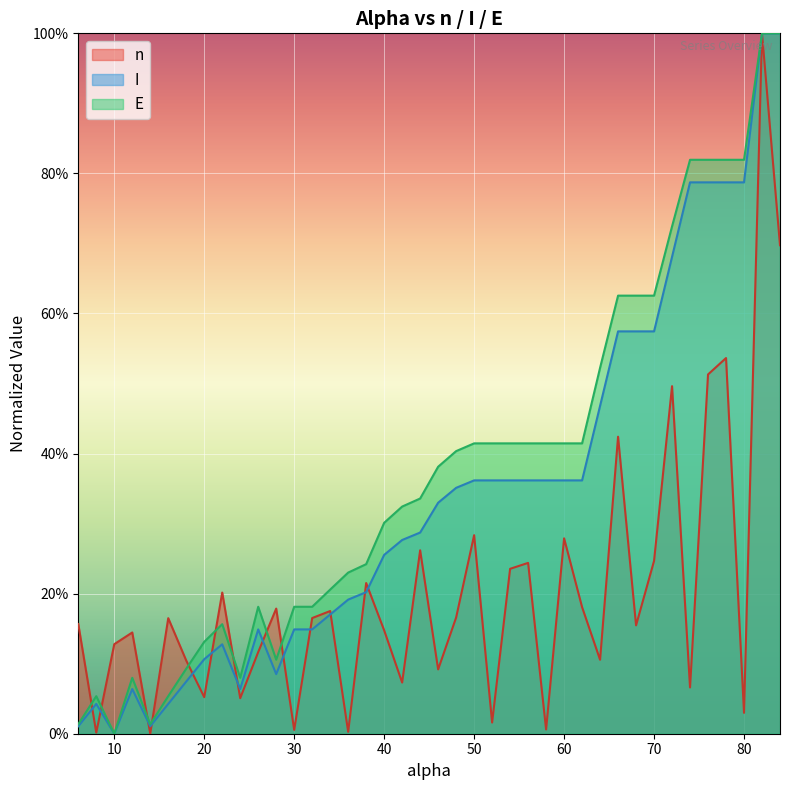

List the labels in order of E value, largest first.

82, 84, 74, 76, 78, 80, 72, 66, 68, 70, 64, 50, 52, 54, 56, 58, 60, 62, 48, 46, 44, 42, 40, 38, 36, 34, 26, 30, 32, 22, 20, 28, 18, 12, 24, 8, 16, 6, 14, 10